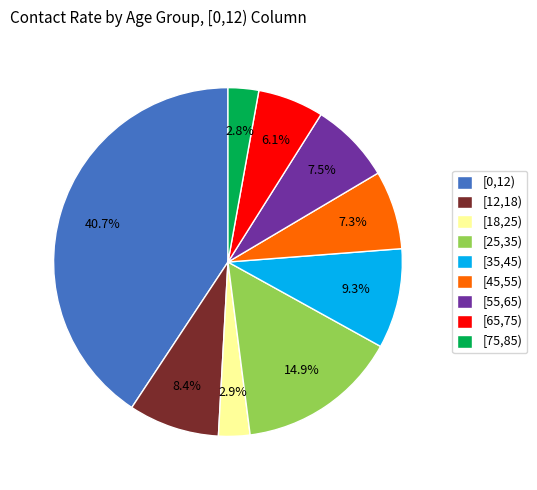

The [35,45) slice represents 9% of the pie. True or false?

True